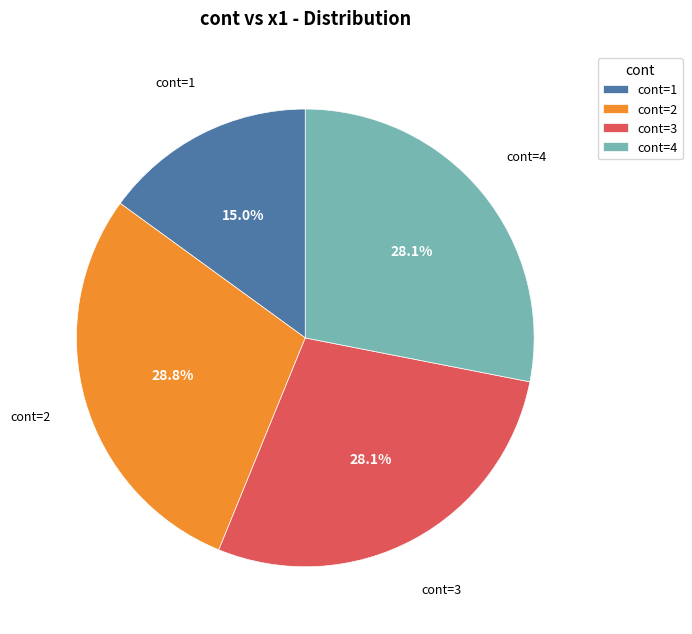

Is there any slice that represents more than half of the pie?

No